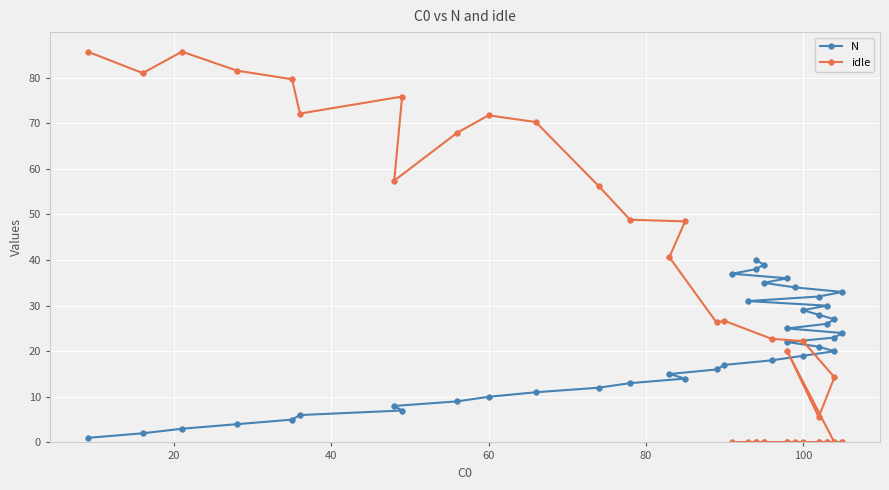

Is the value of idle at 33 greater than the value of N at 13?

No